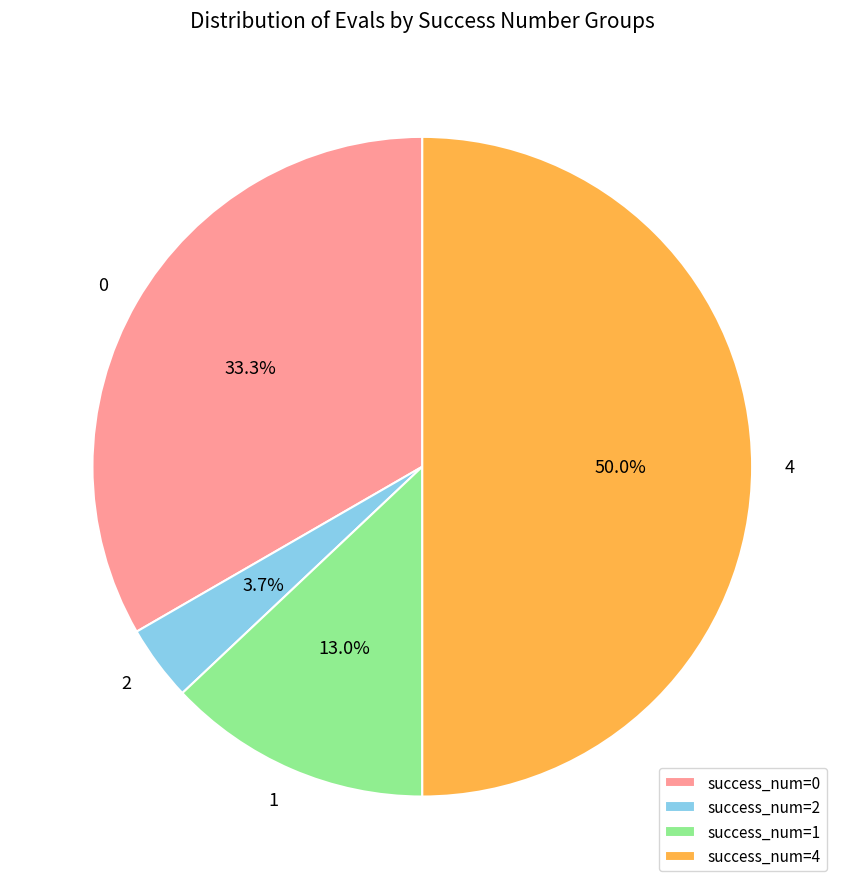

Count the number of slices in the pie.

4